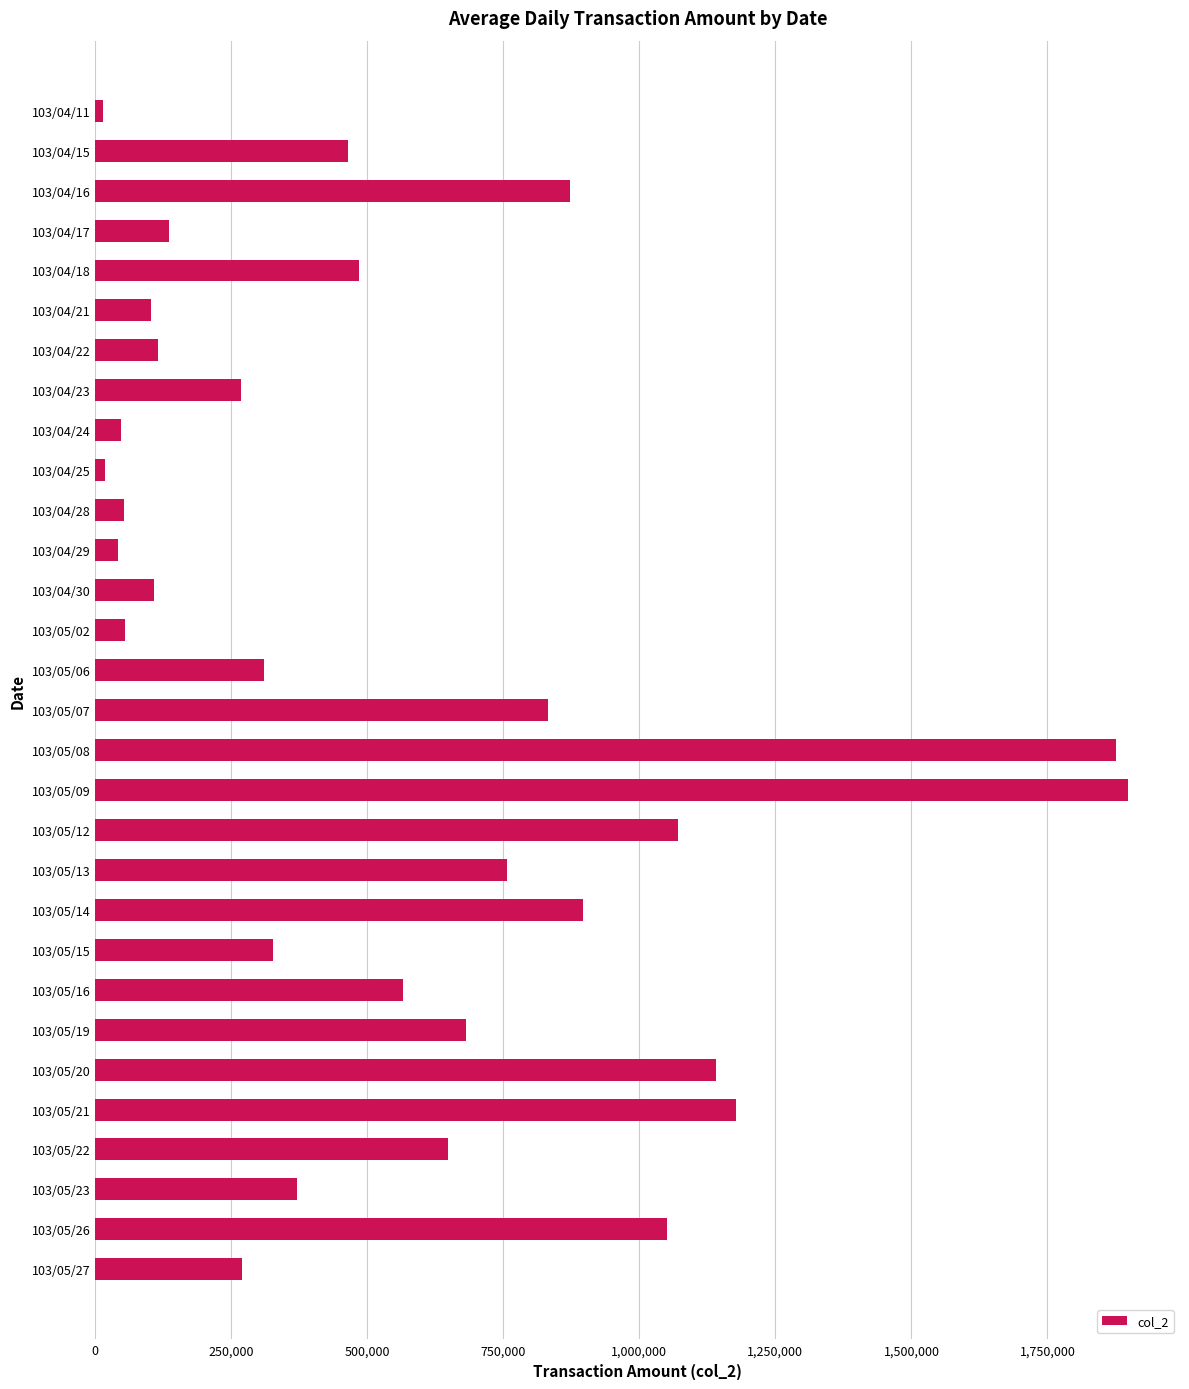

What is the difference between the maximum and minimum values?

1883750